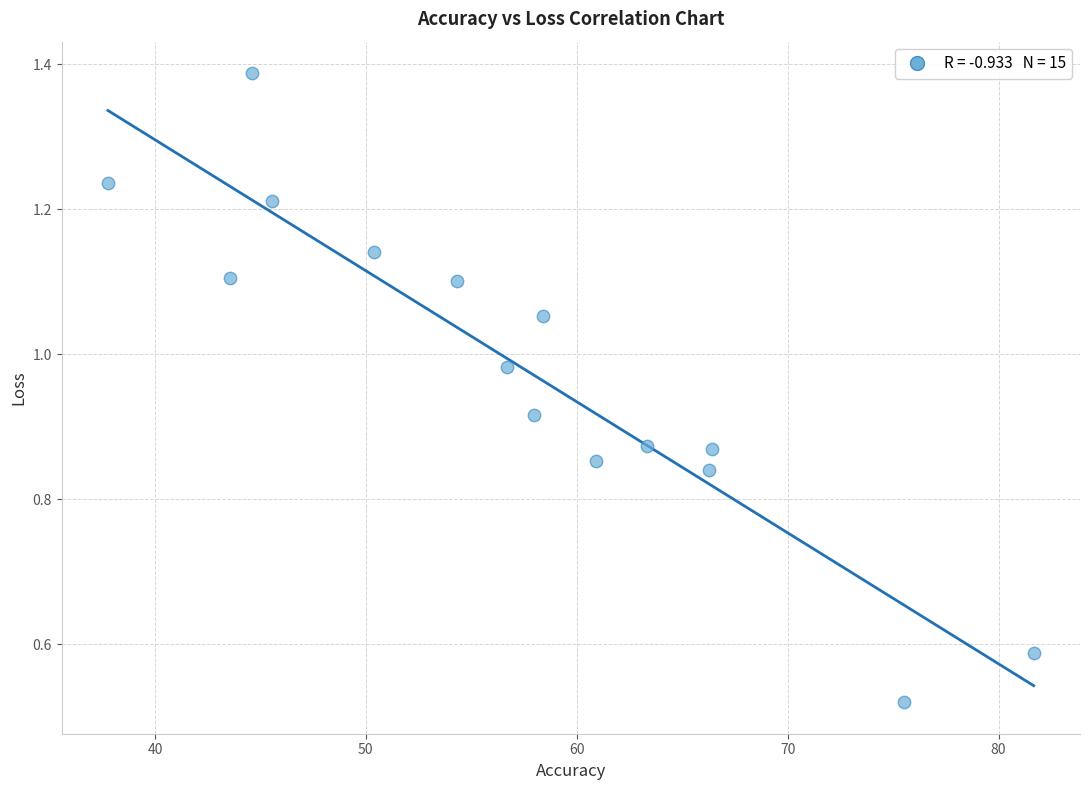

What is the range of X values (max minus min)?

43.9